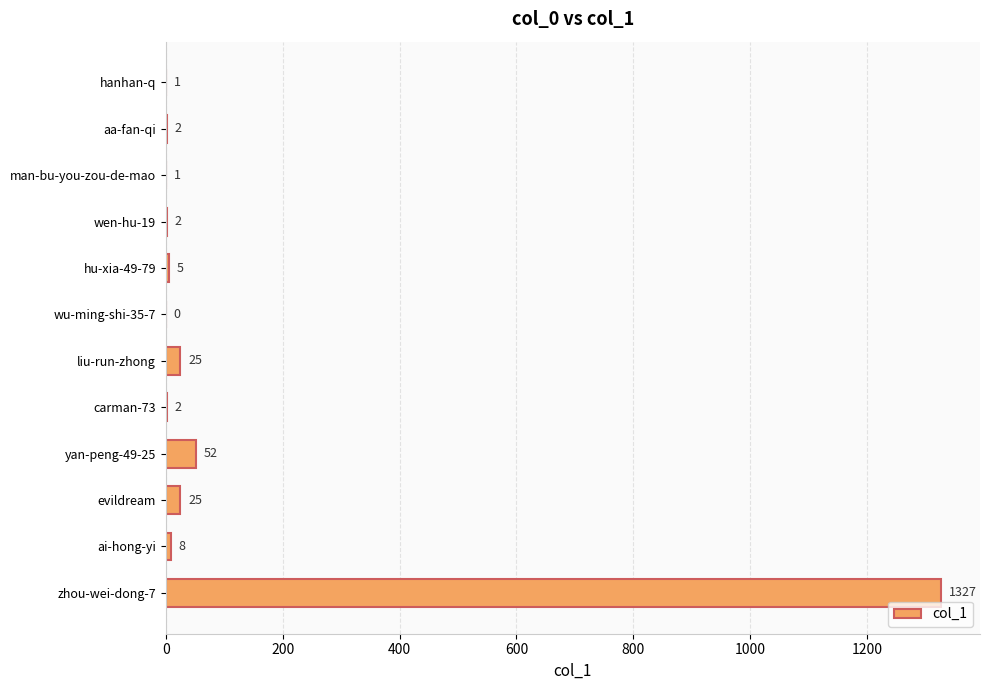

The value at wen-hu-19 is 2. True or false?

True